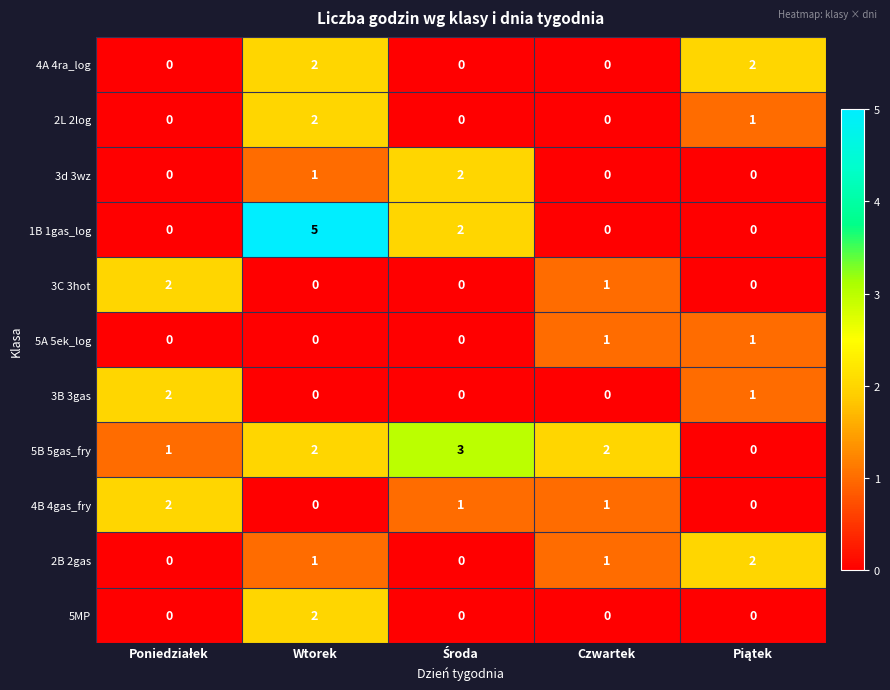

What is the total value across all series at Wtorek?

15